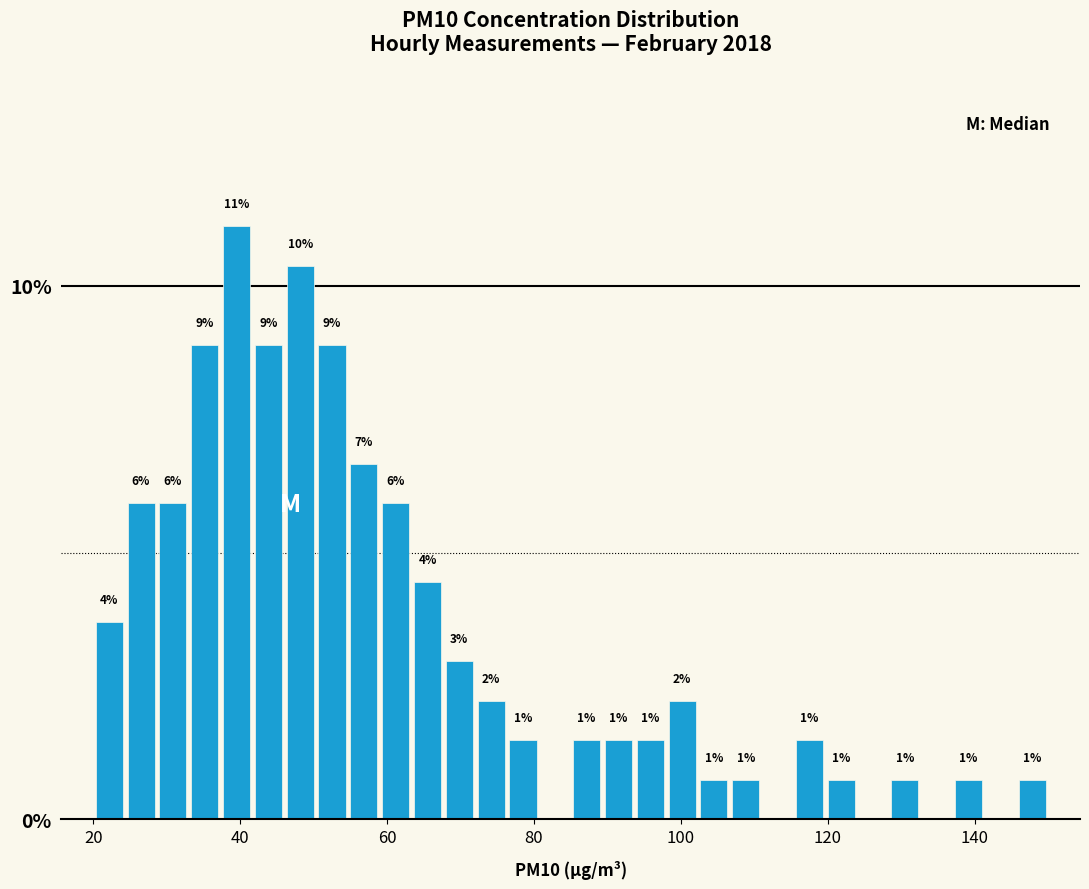

Around what value on the x-axis is the tallest bar? Give the approximate position of its centre, as read against the axis.

40